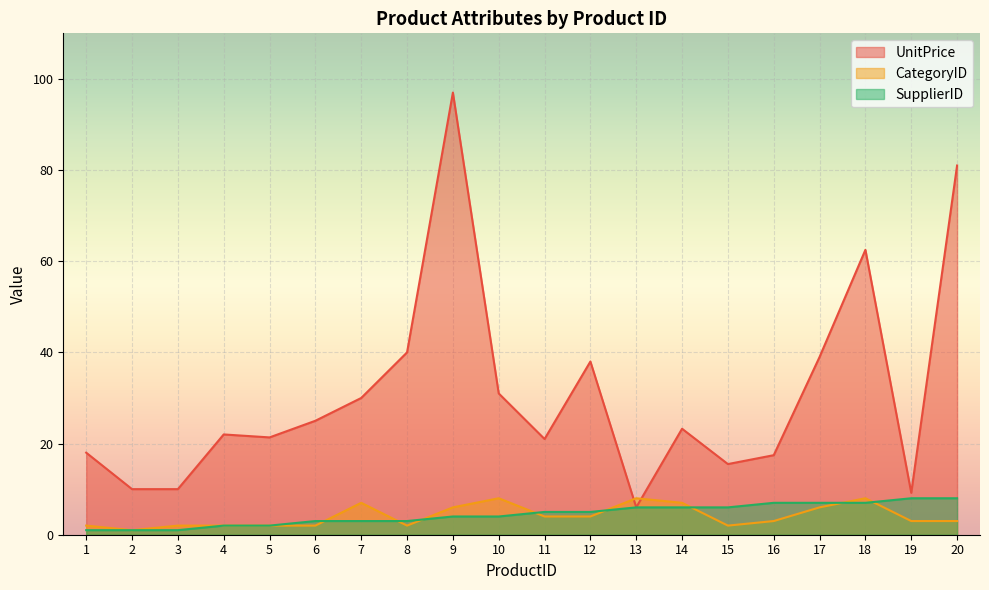

What is the total value across all series at 20?

92.0